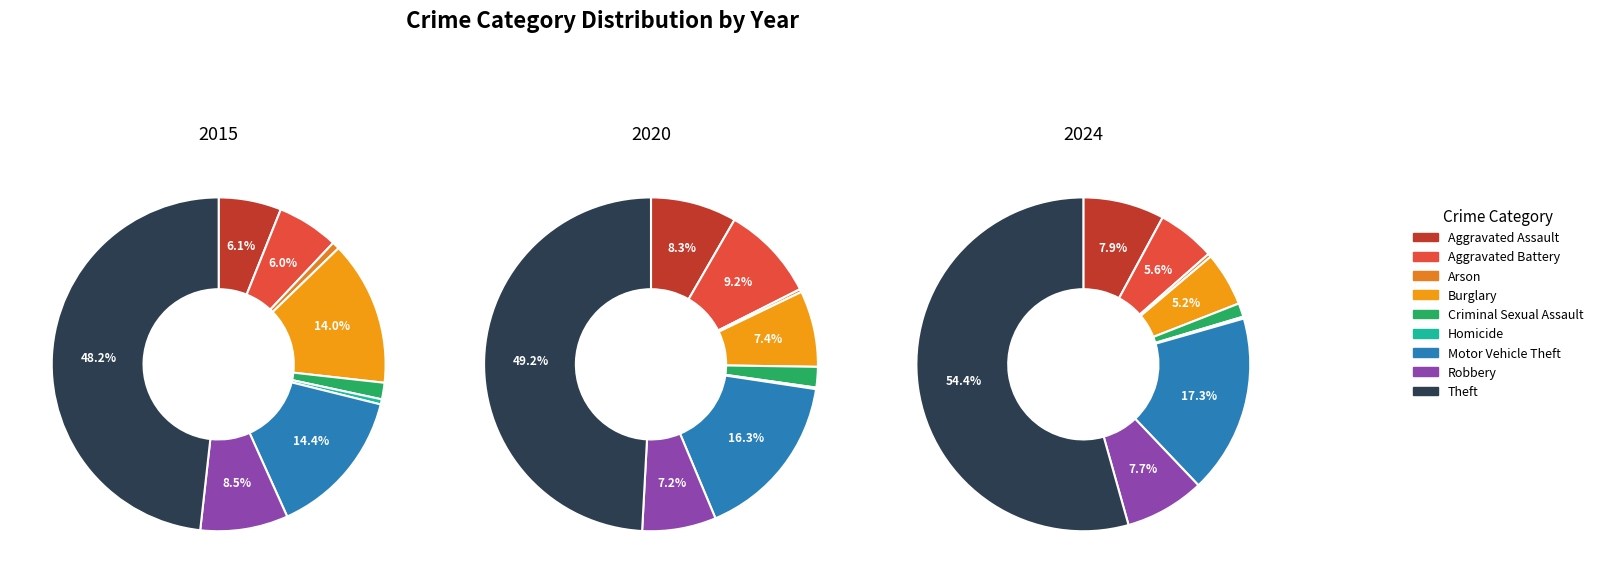

Which has a higher value, Aggravated Battery or Homicide?

Aggravated Battery